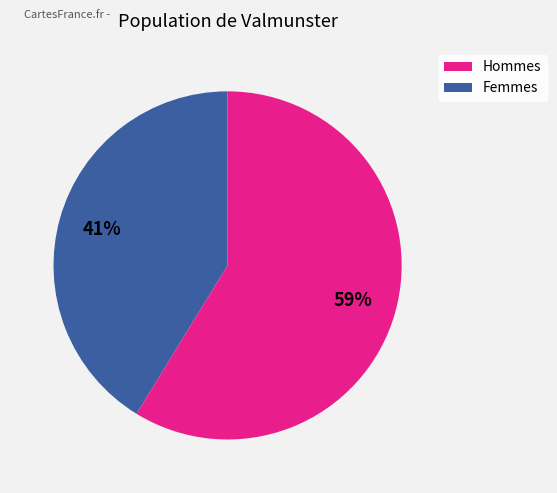

Is there a majority slice in this chart?

Yes